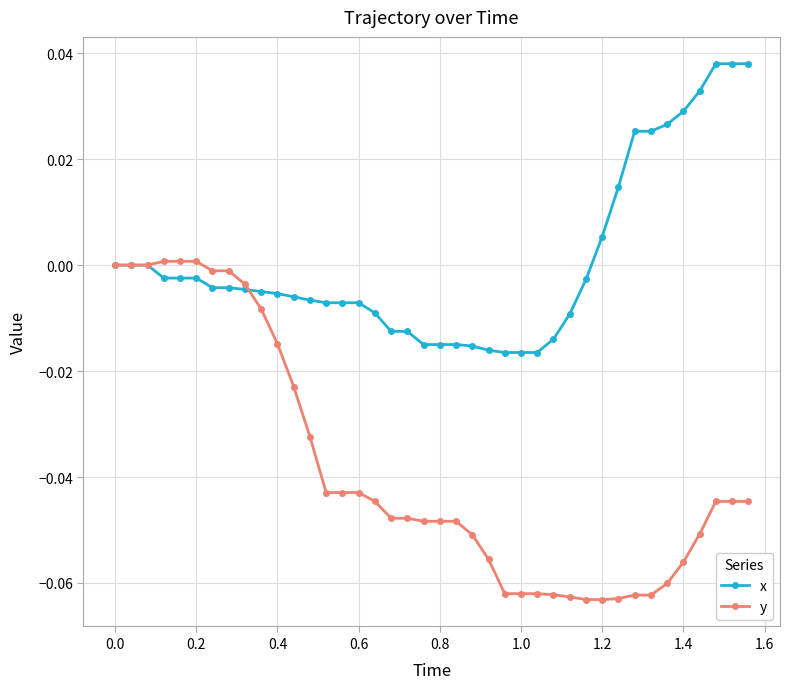

Does the chart have visible grid lines?

Yes